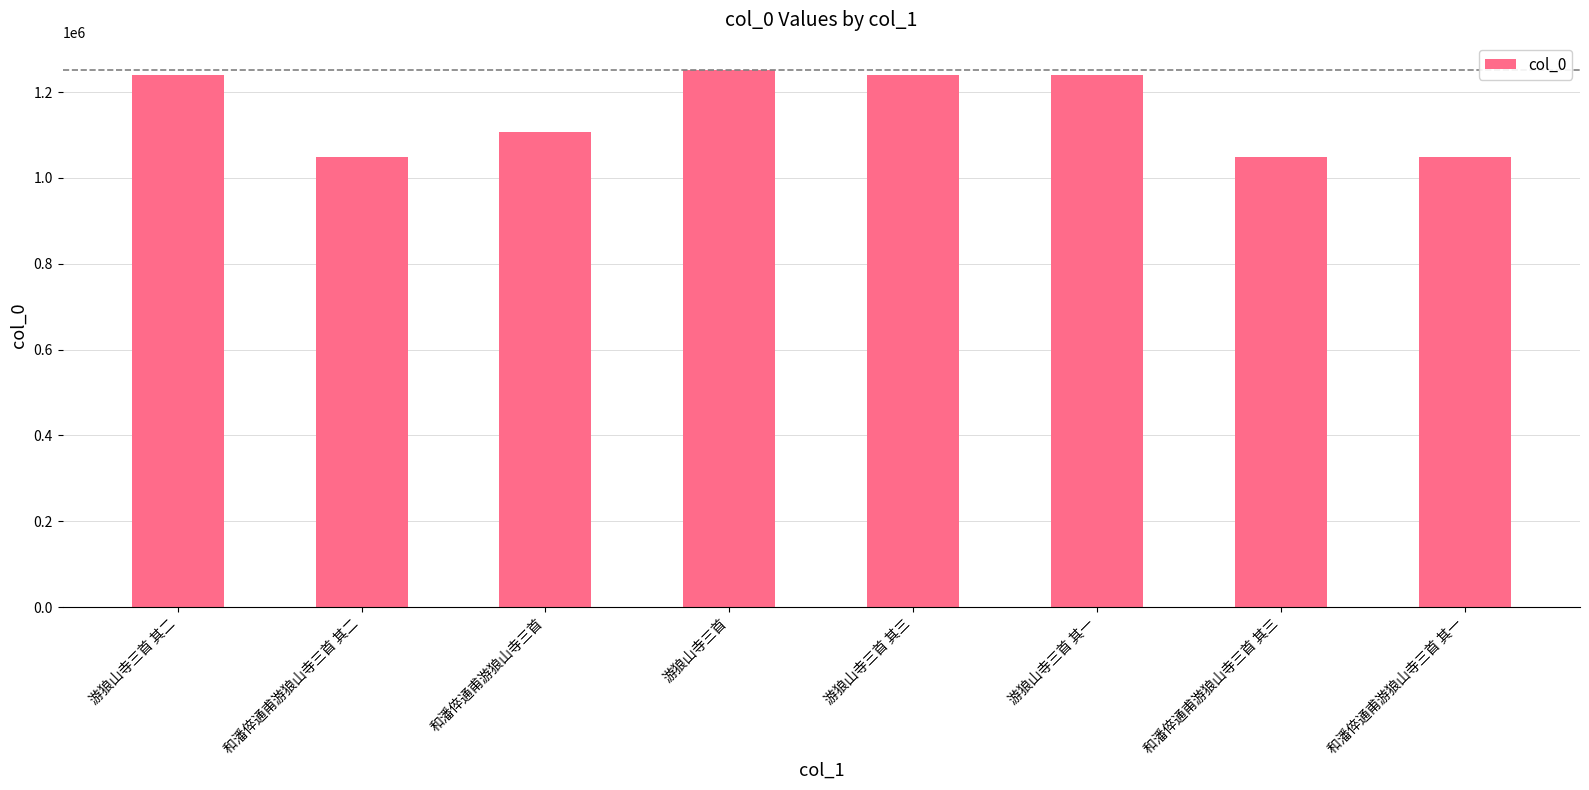

Which category has the highest value across all series?

游狼山寺三首